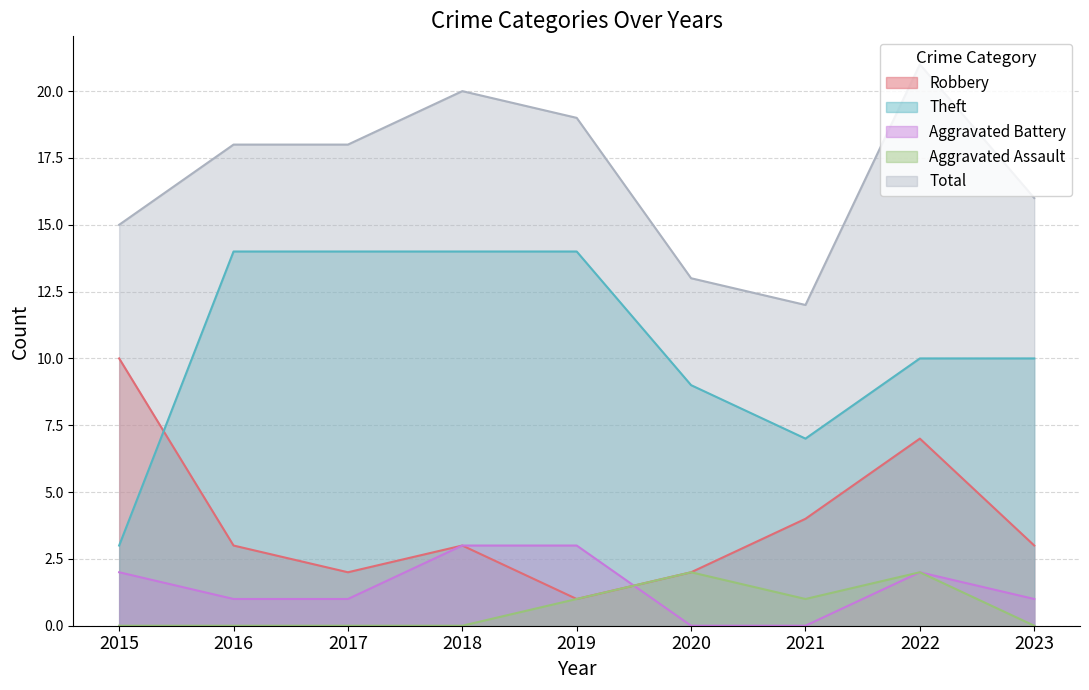

What is the difference between the maximum and minimum values in the Total series?

9